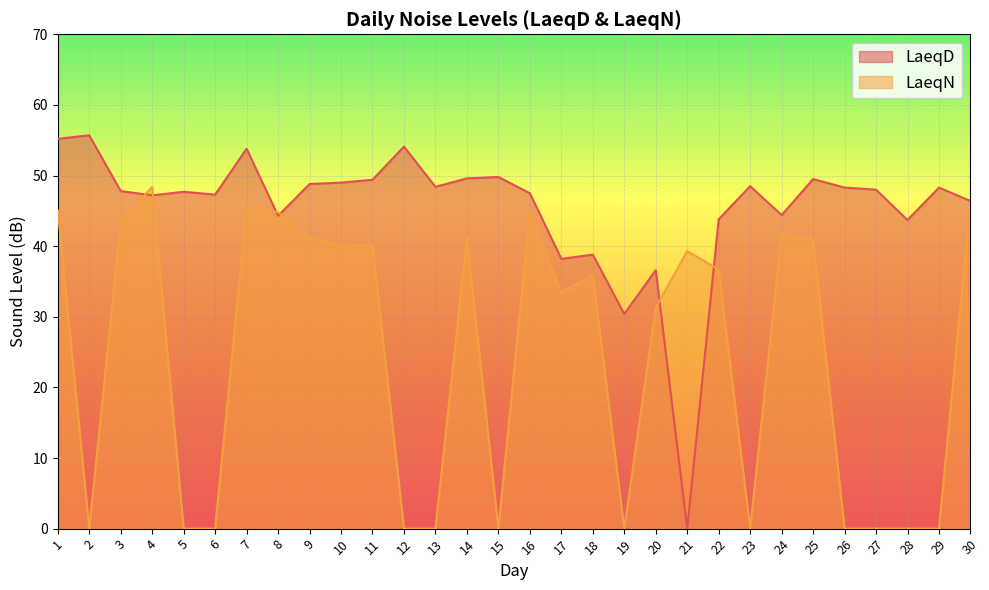

What is the spread (max minus min) of values at 25?

8.6